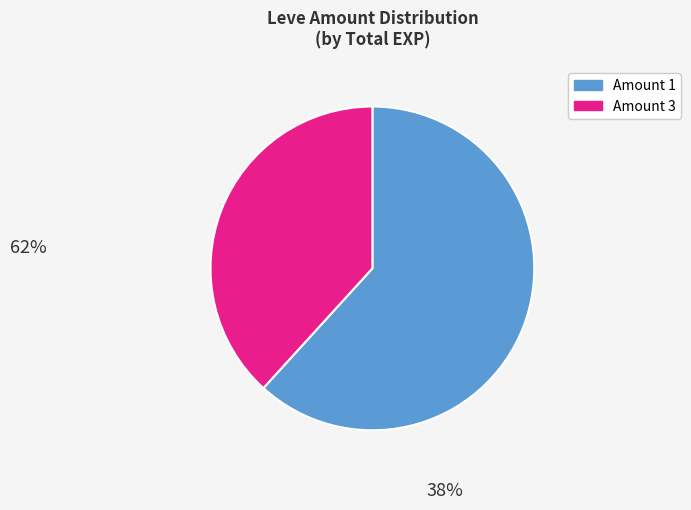

Is there any slice that represents more than half of the pie?

Yes